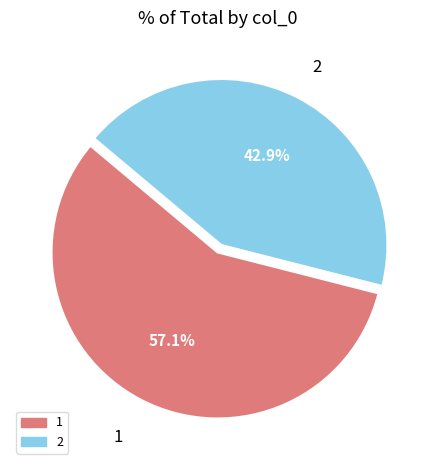

What is the ratio of the value at 1 to the value at 2?

1.3